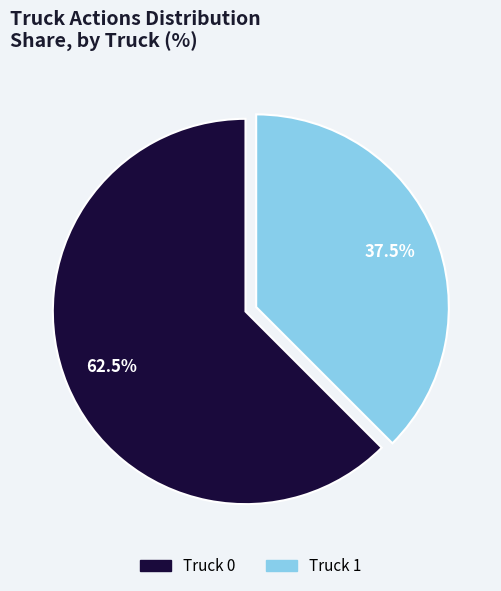

How many segments does this pie chart have?

2